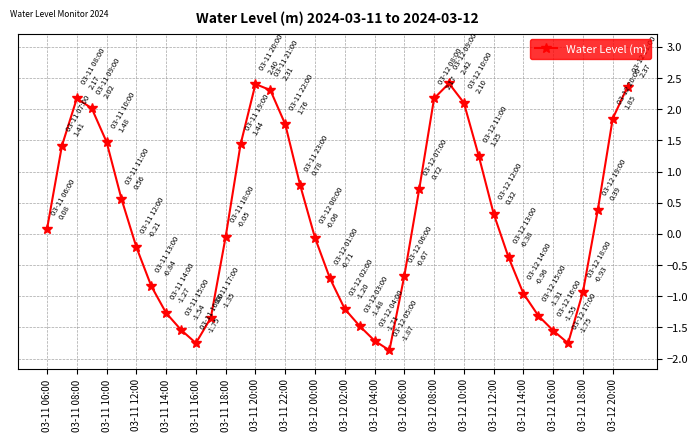

What is the difference between the maximum and minimum values?

4.3